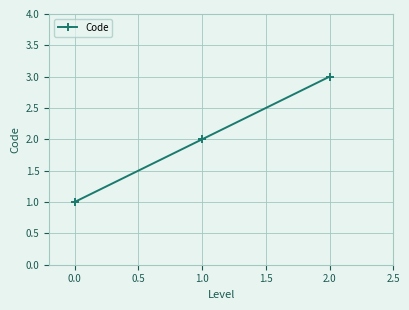

Does the chart display data point markers on the line(s)?

Yes